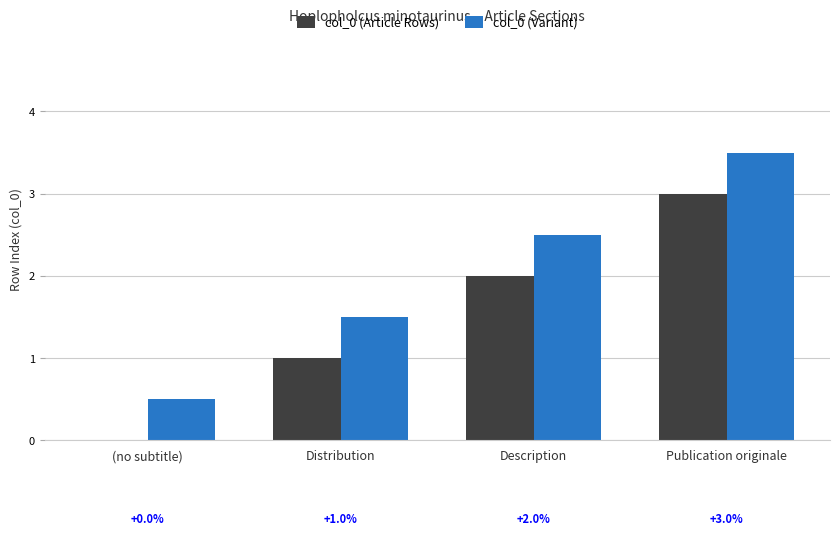

The col_0 (Variant) series shows 3.5 at Publication originale. True or false?

True